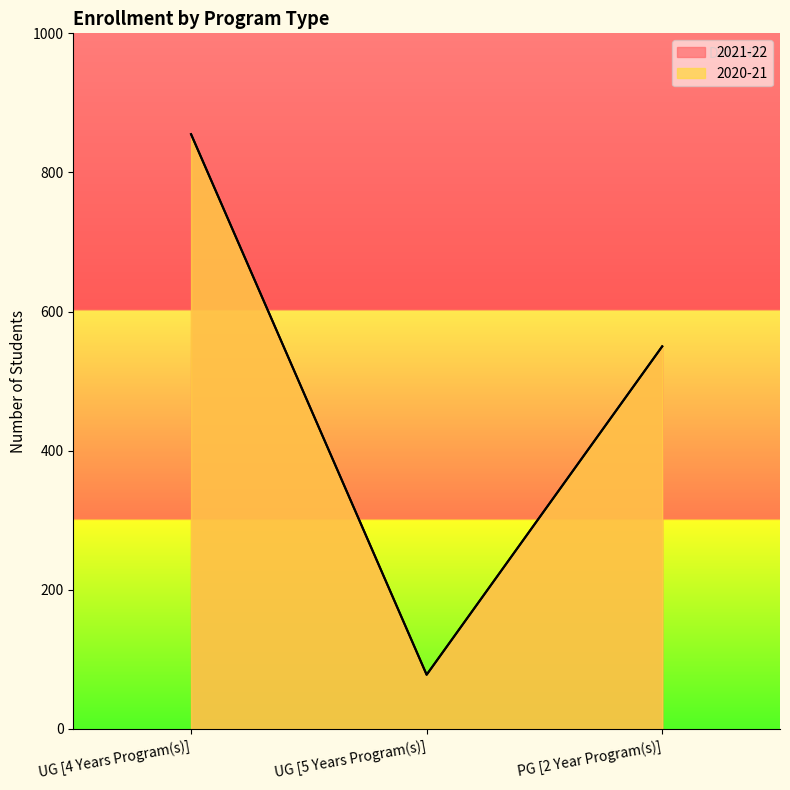

How many data points in 2020-21 are less than 550?

1